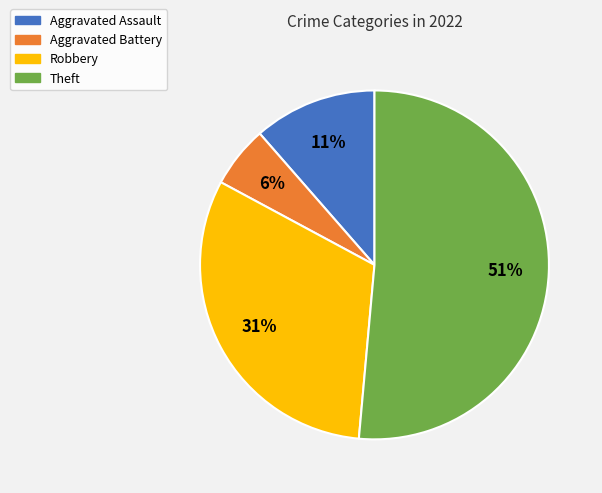

True or false: Robbery accounts for 17% of the total.

False